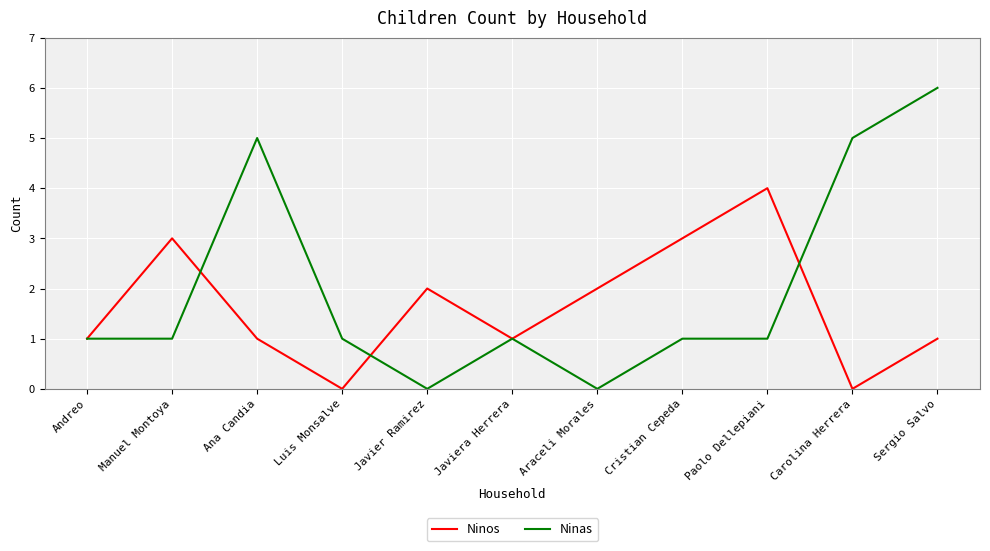

The Ninos series shows 4 at Paolo Dellepiani. True or false?

True